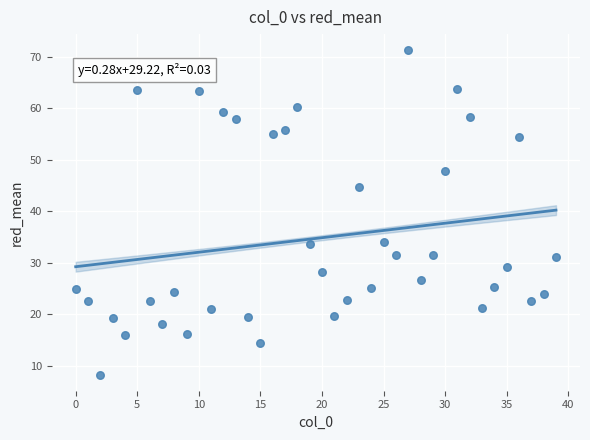

What is the range of Y values (max minus min)?

63.0